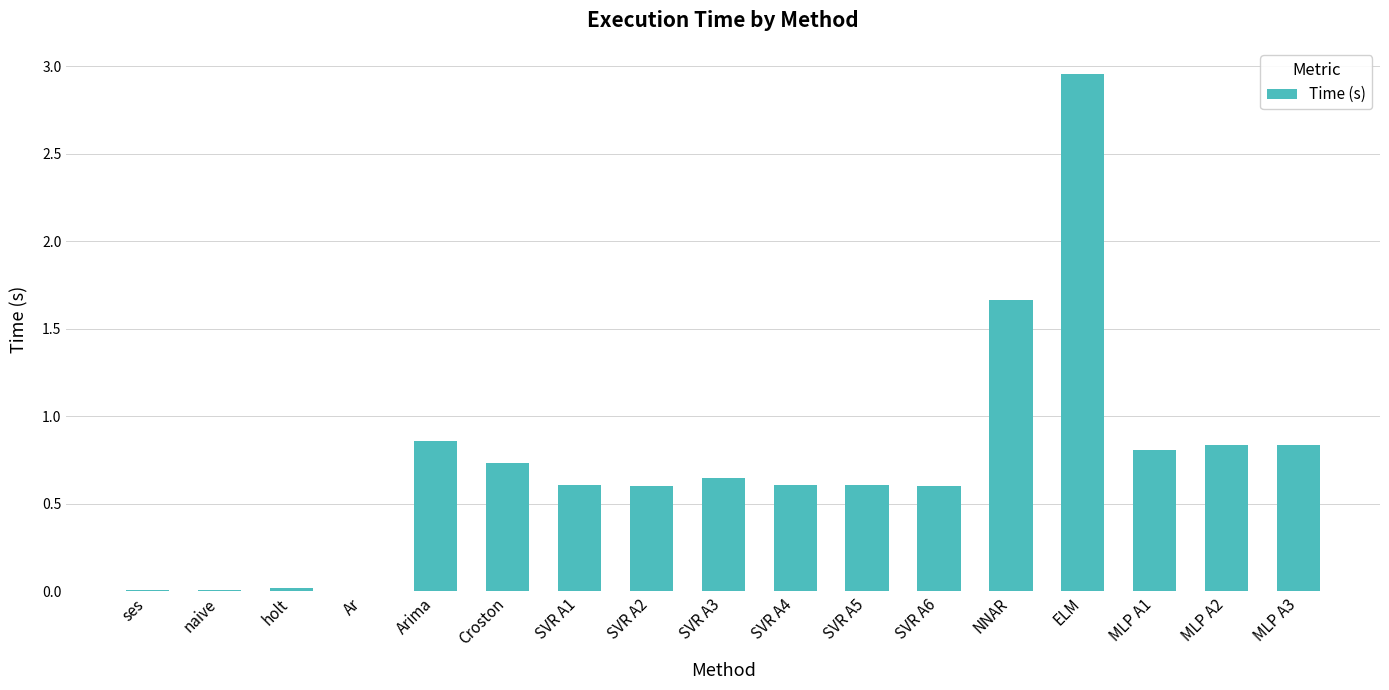

What is the sum of the values at SVR A4 and SVR A3?

1.3